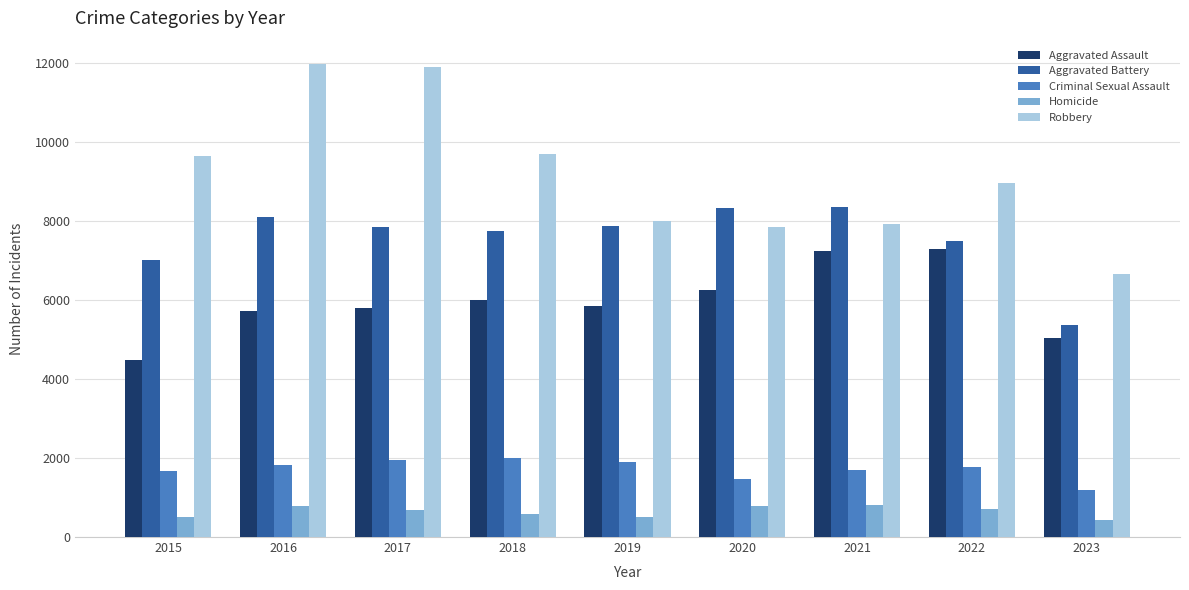

At how many categories does at least one series exceed 7032?

8